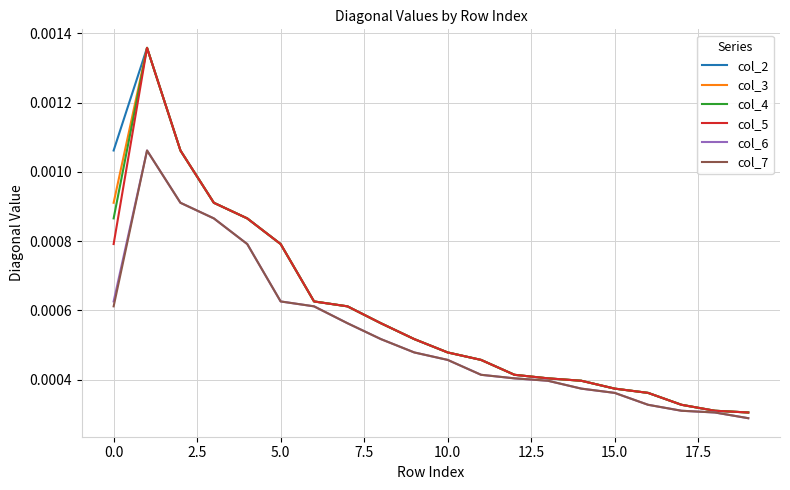

Which label corresponds to the smallest value in the chart?

19